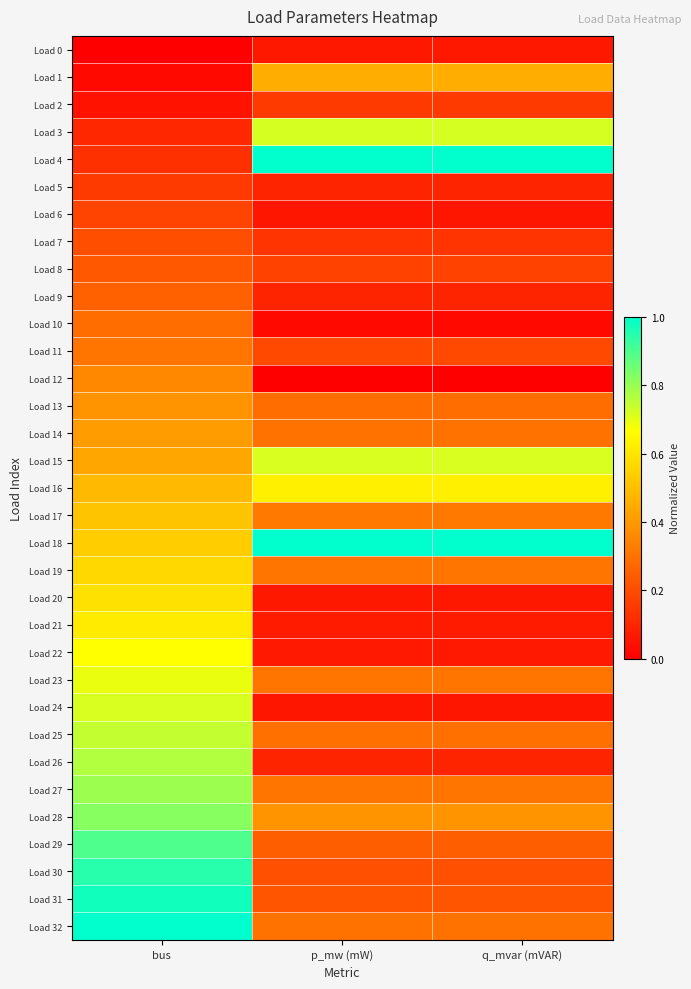

Which has a higher value, q_mvar (mVAR) or p_mw (mW)?

q_mvar (mVAR)